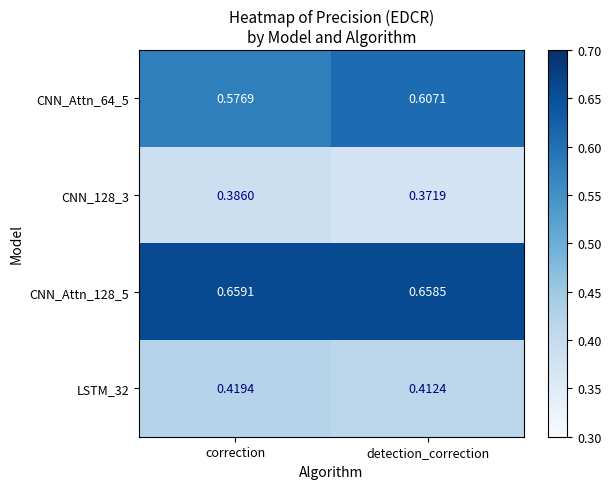

Is the value of LSTM_32 at detection_correction greater than the value of CNN_128_3 at correction?

Yes